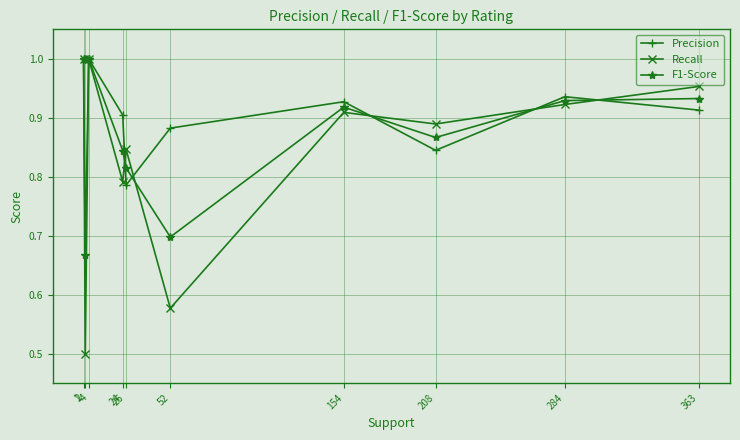

Which series has the widest spread of values?

Recall